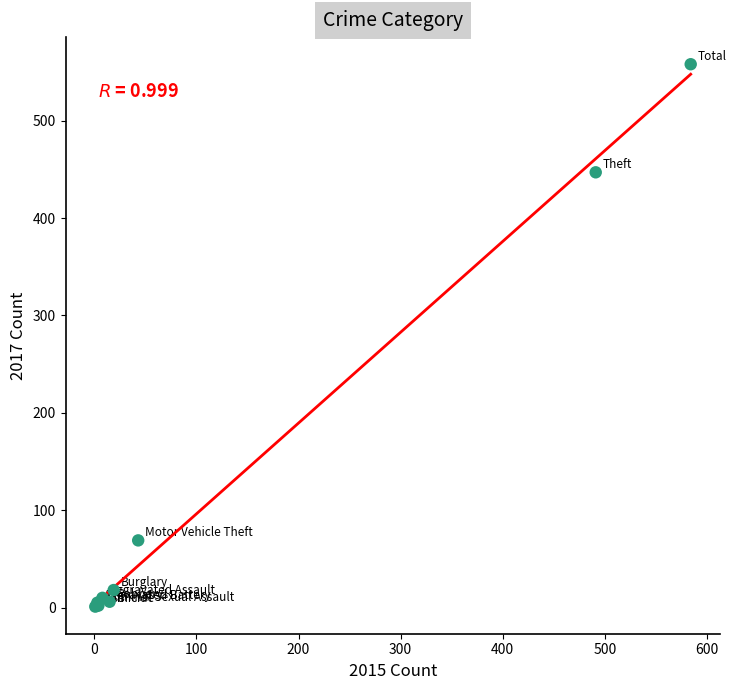

What Y value in the scatter plot is closest to 279?

447